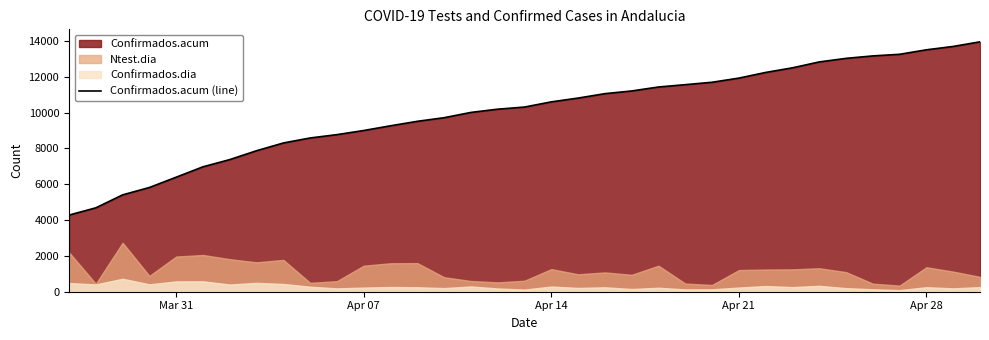

What is the value of the 29th point from the left?

12824